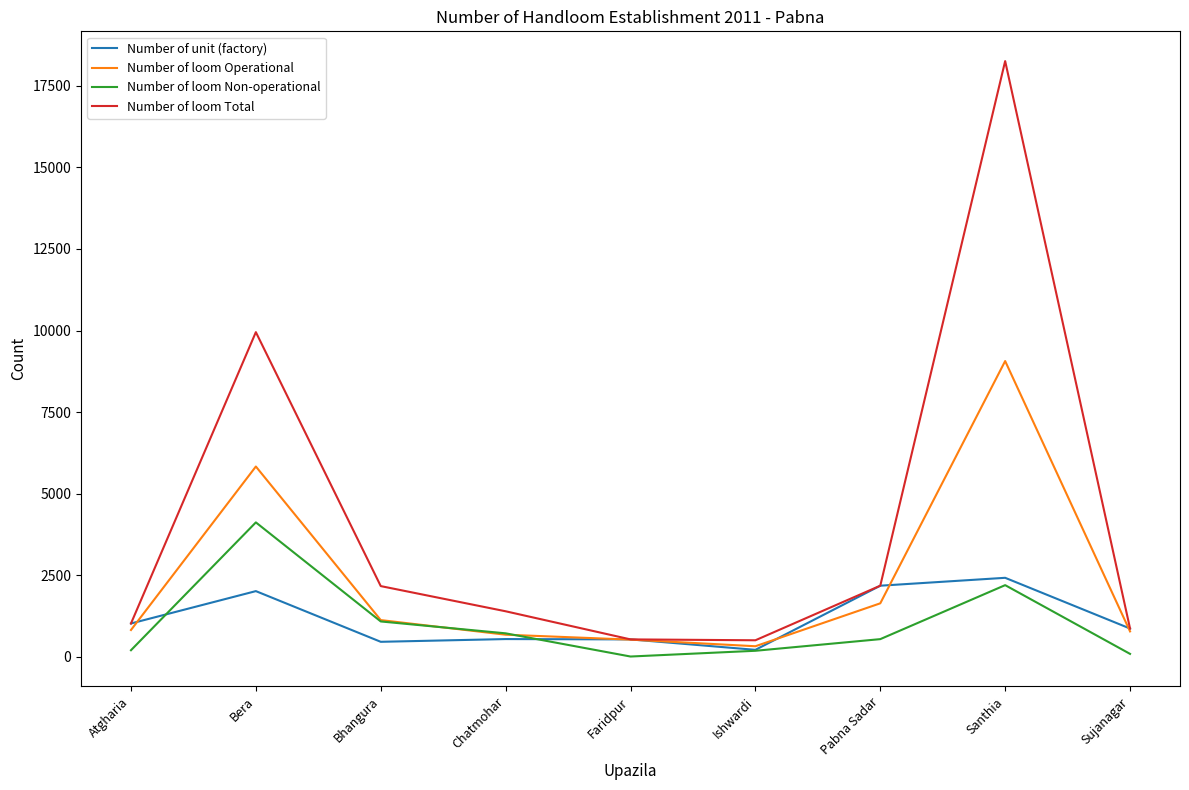

Which series has the largest range (max minus min)?

Number of loom Total